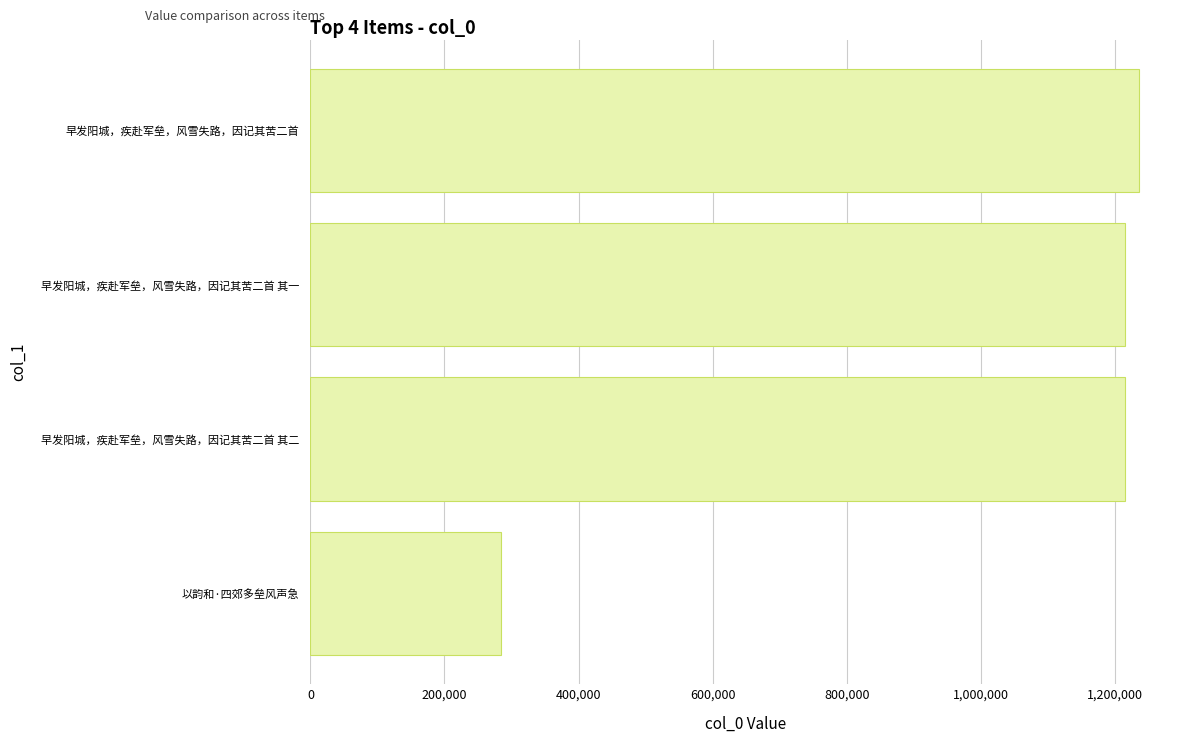

What value does the data have at 早发阳城，疾赴军垒，风雪失路，因记其苦二首, to the nearest 10?

1235450